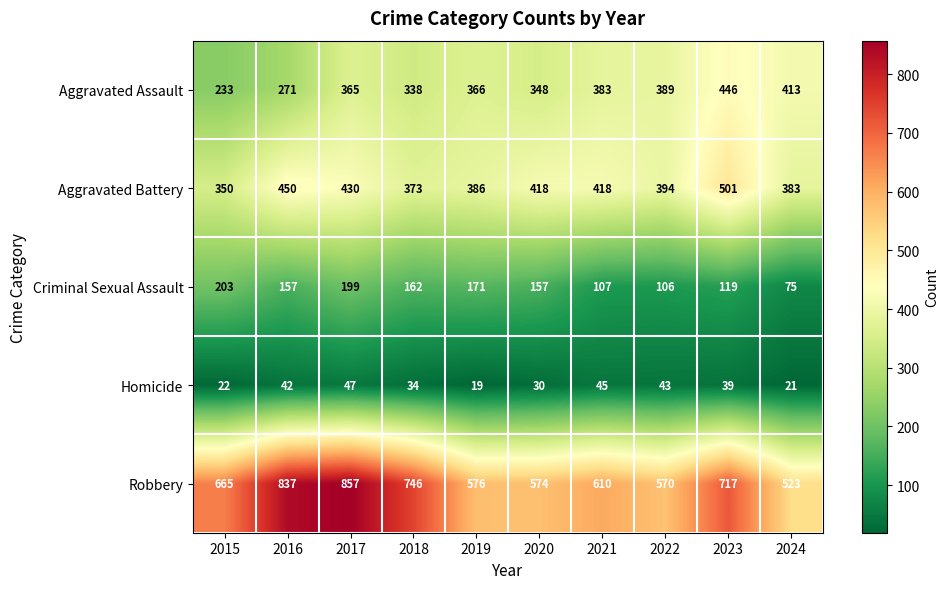

What is the difference between the maximum and minimum values in the Aggravated Battery series?

151